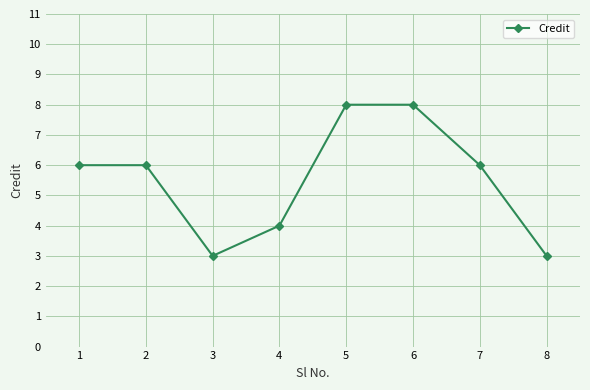

Where is the first local minimum?

3